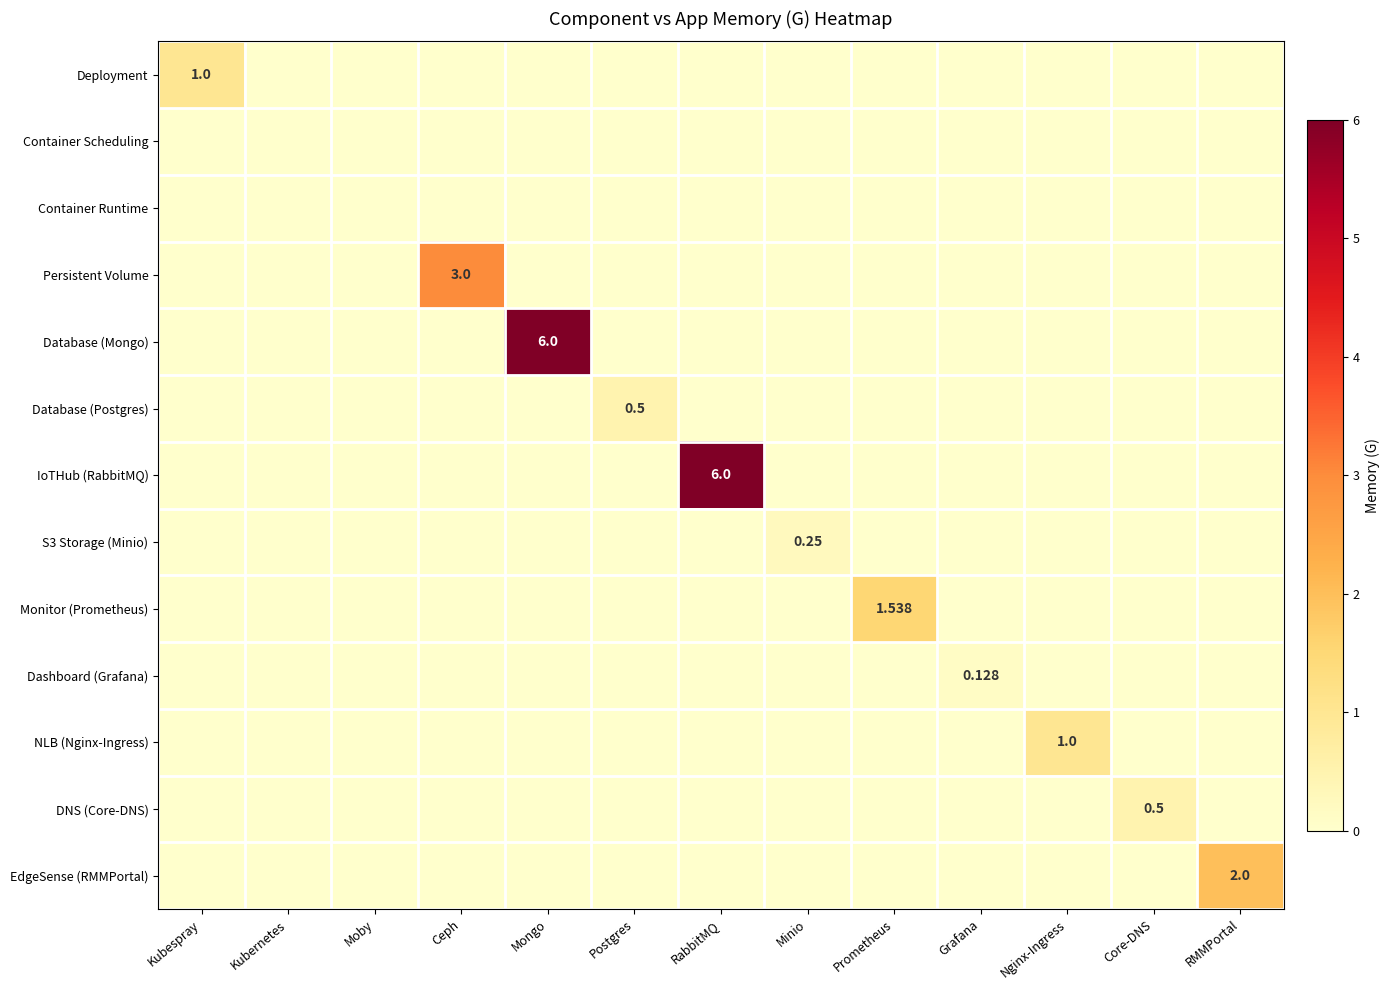

Which category has the highest value in the DNS (Core-DNS) series?

Core-DNS